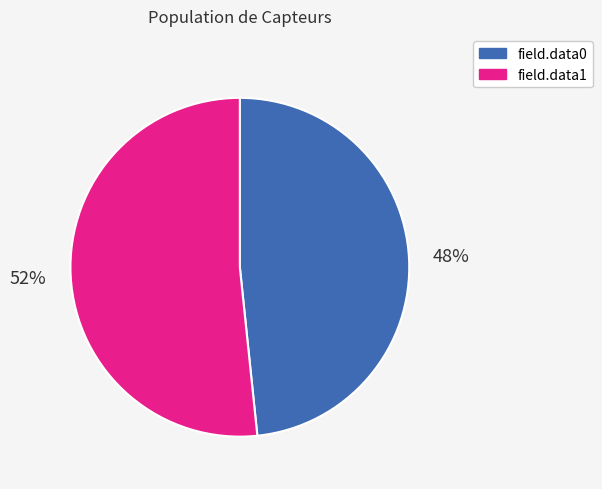

Is the sum of field.data0 and field.data1 greater than half?

Yes